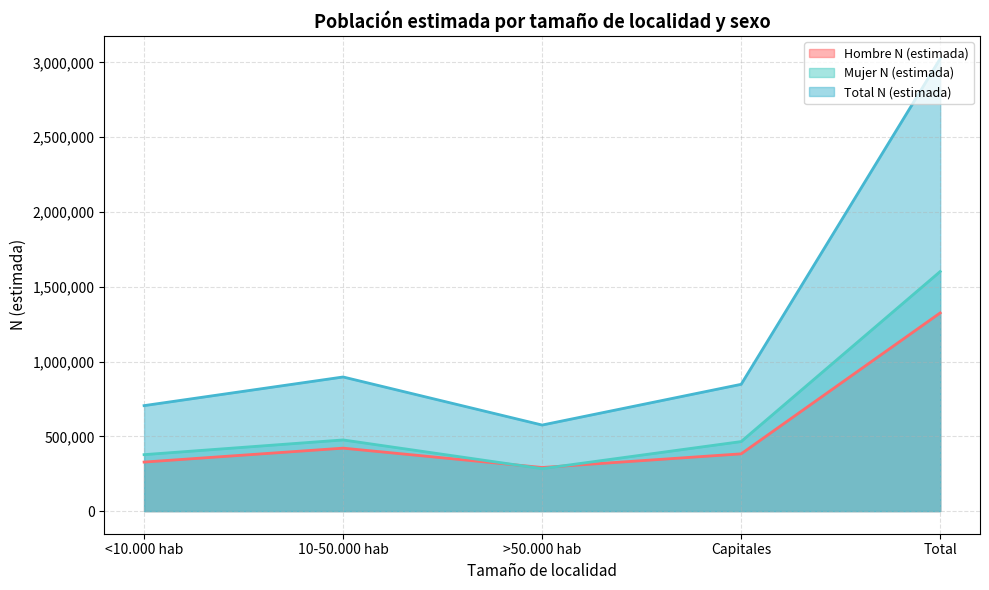

What is the value of the Mujer N (estimada) point at the 5th from the left?

1601731